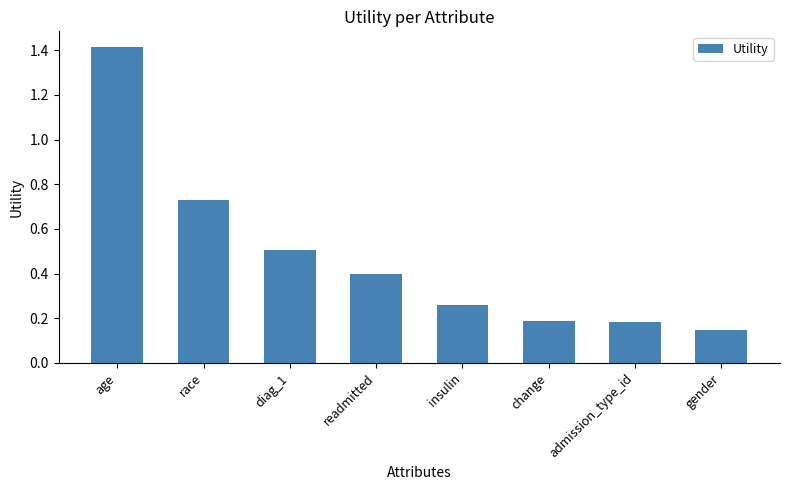

What is the difference between the maximum and minimum values?

1.3